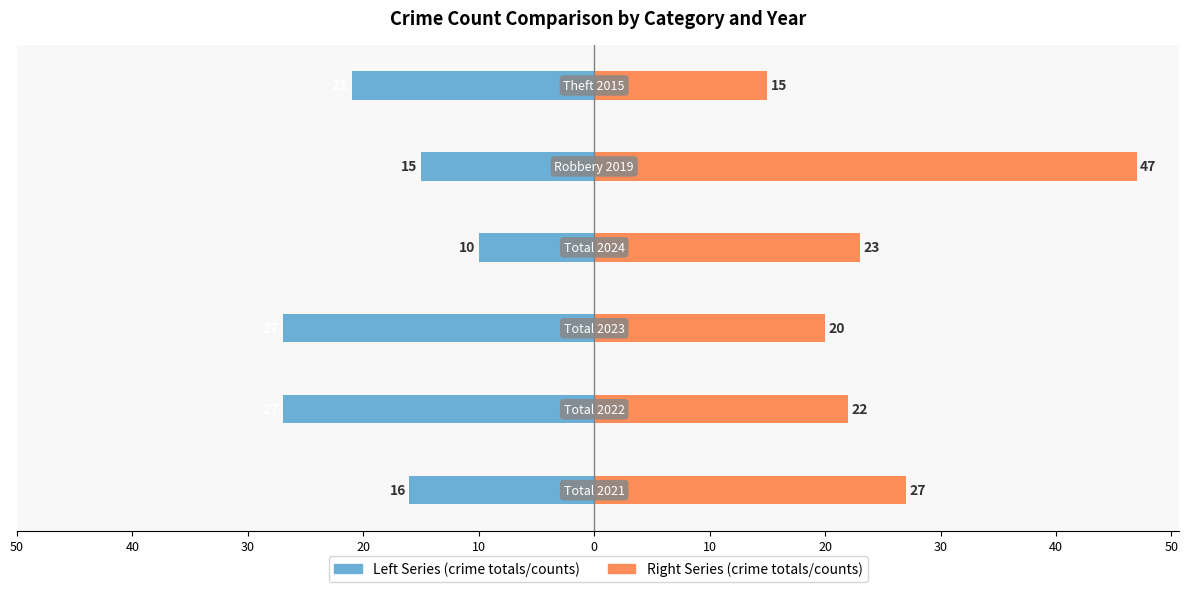

What is the maximum value for Selected Years (Left)?

-10